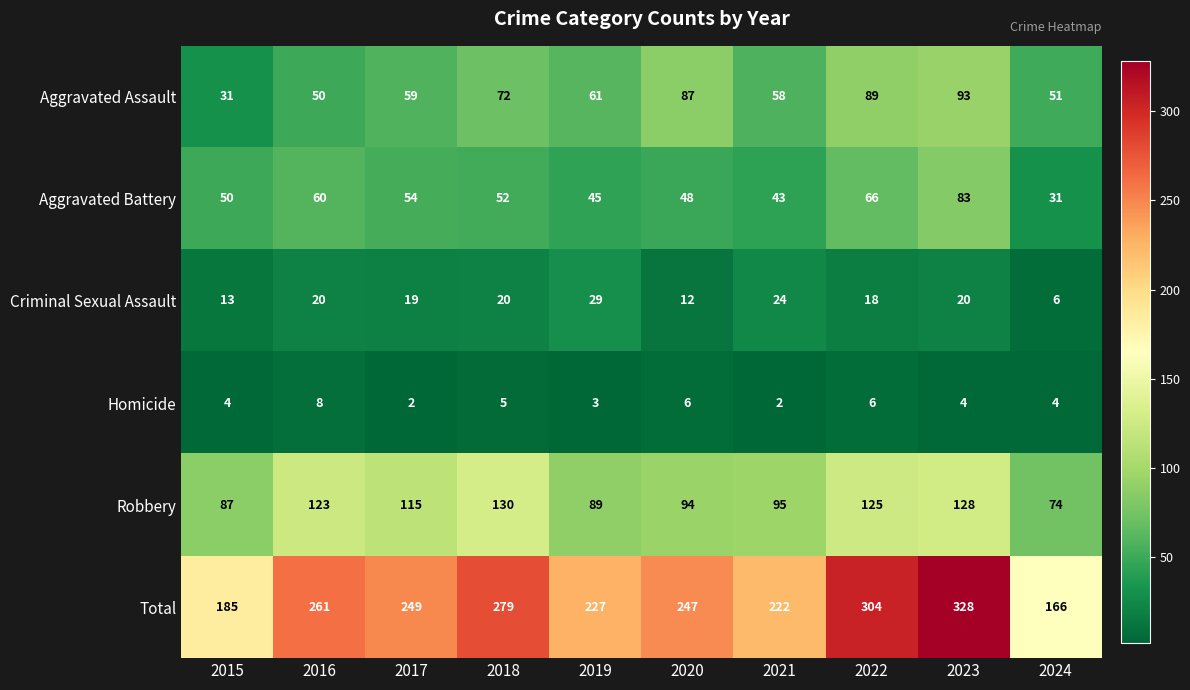

What is the sum of the Aggravated Battery values at 2019 and 2024?

76